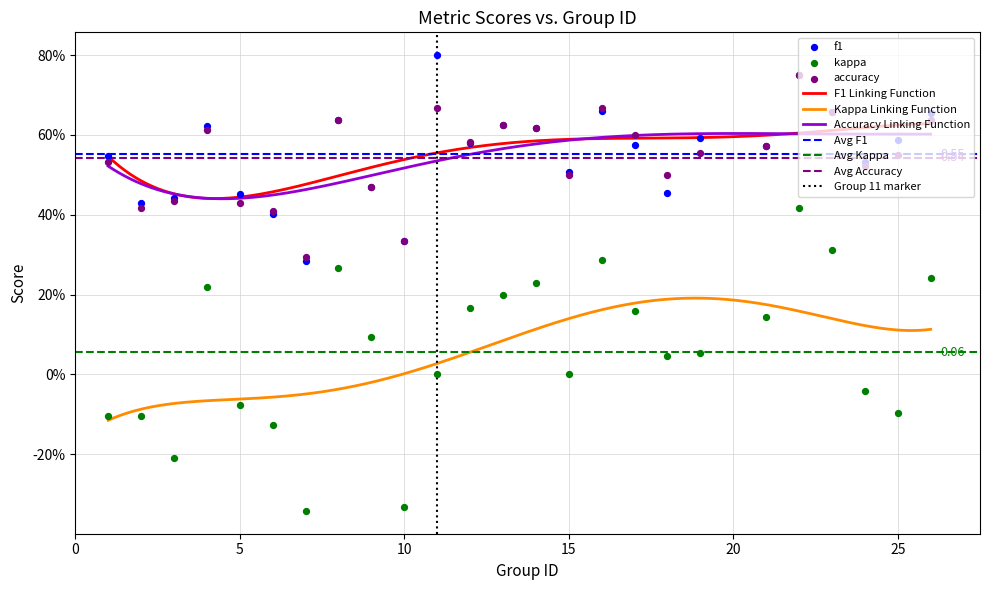

At which category is the sum across all series the highest?

22